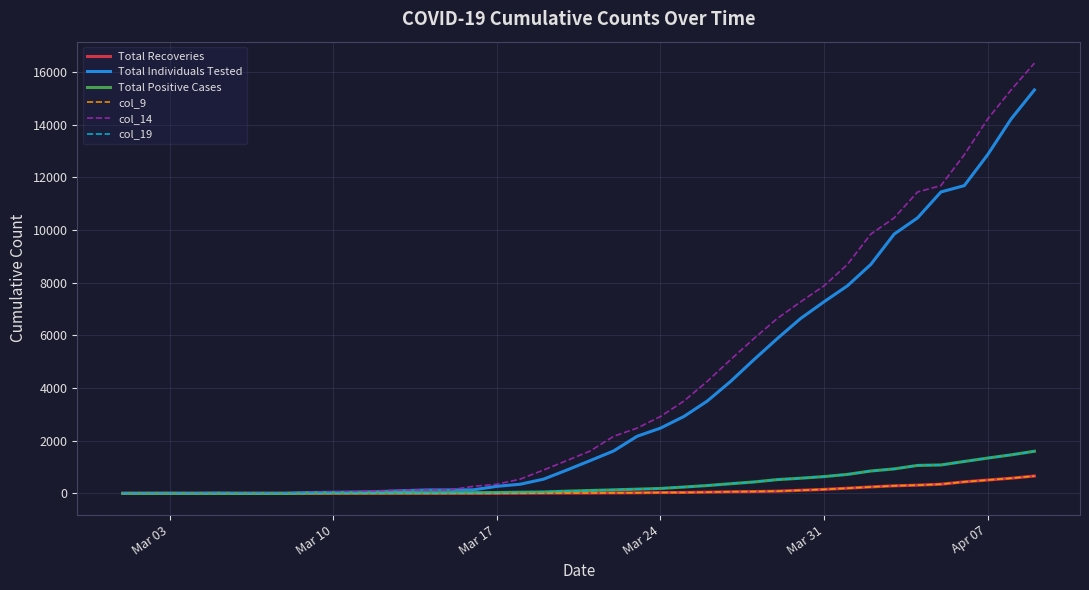

Which series has the widest spread of values?

col_14